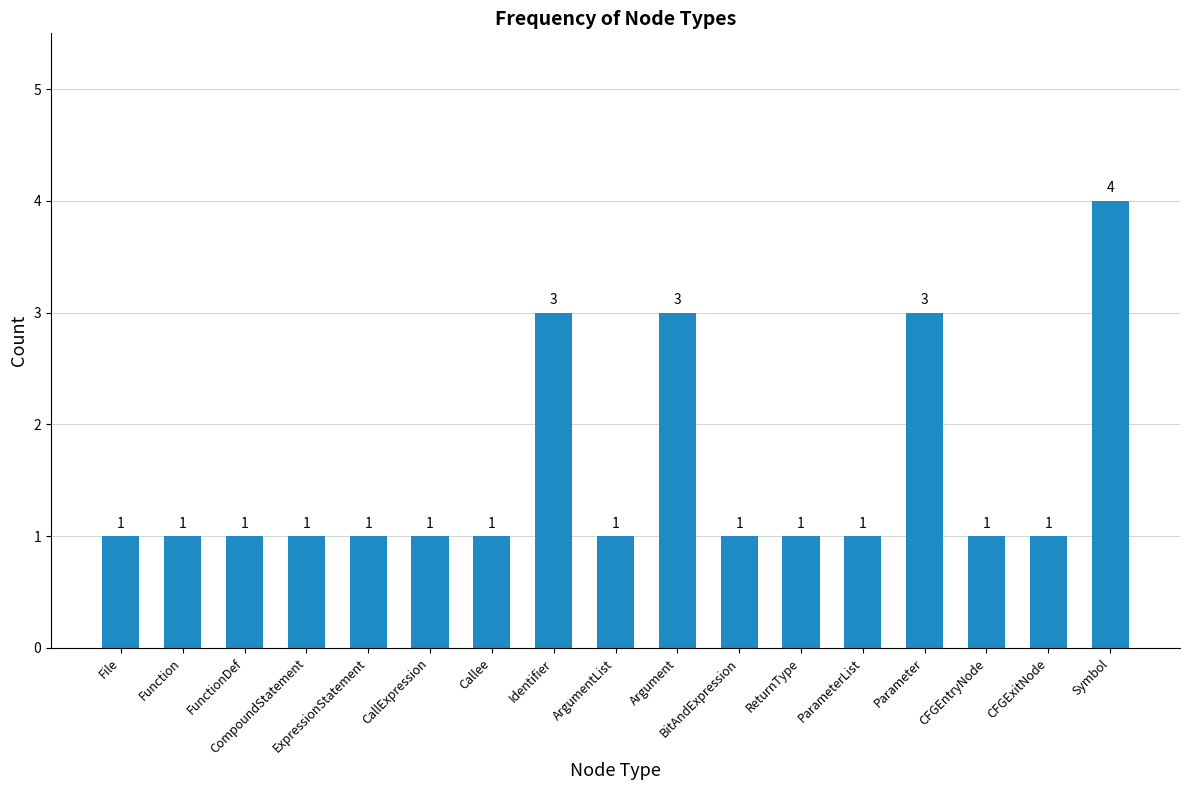

Read the value at Callee.

1